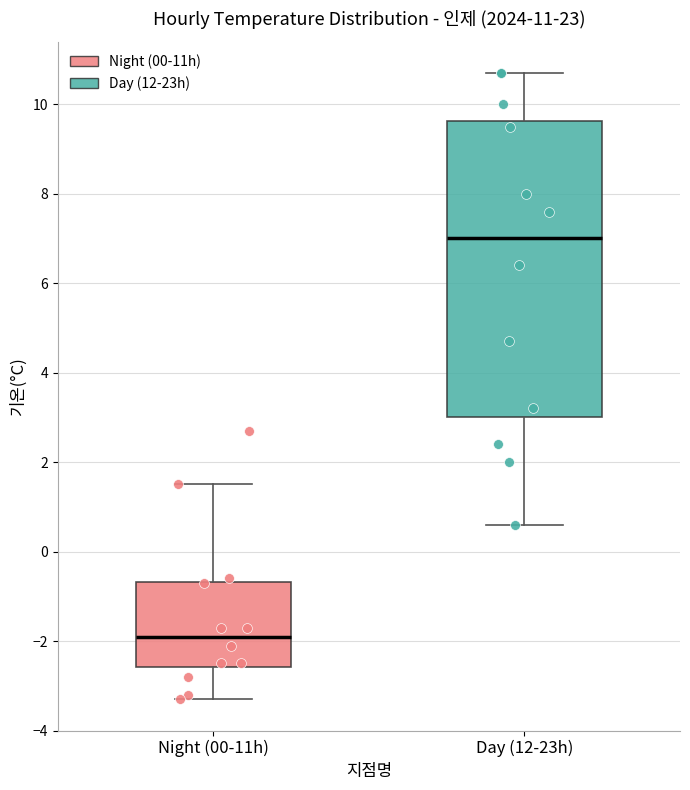

Which box's median line is the highest?

Day (12-23h)